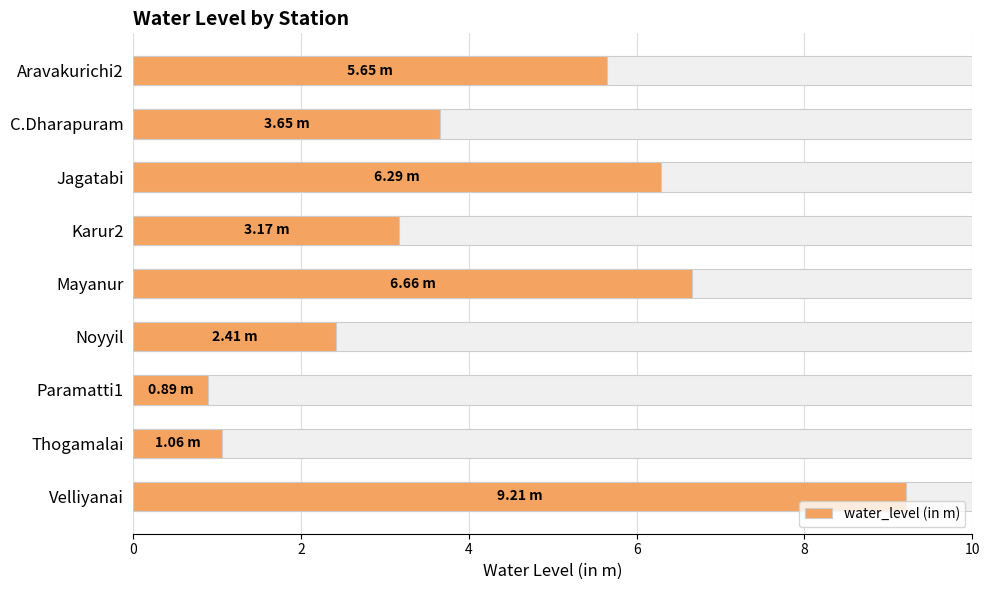

What is the minimum value shown in the chart?

0.9